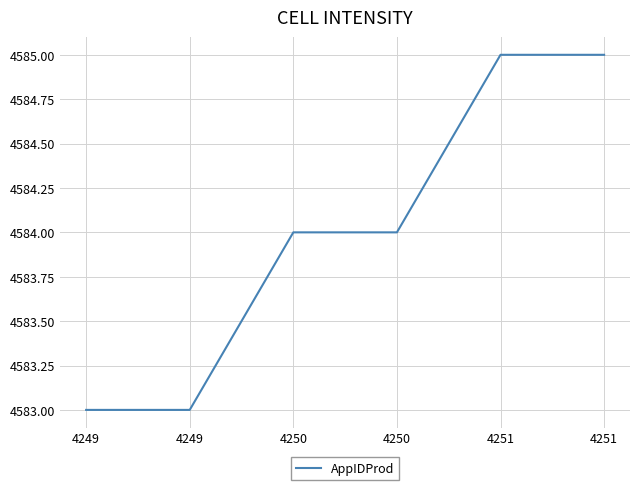

How many distinct data groups are displayed?

1